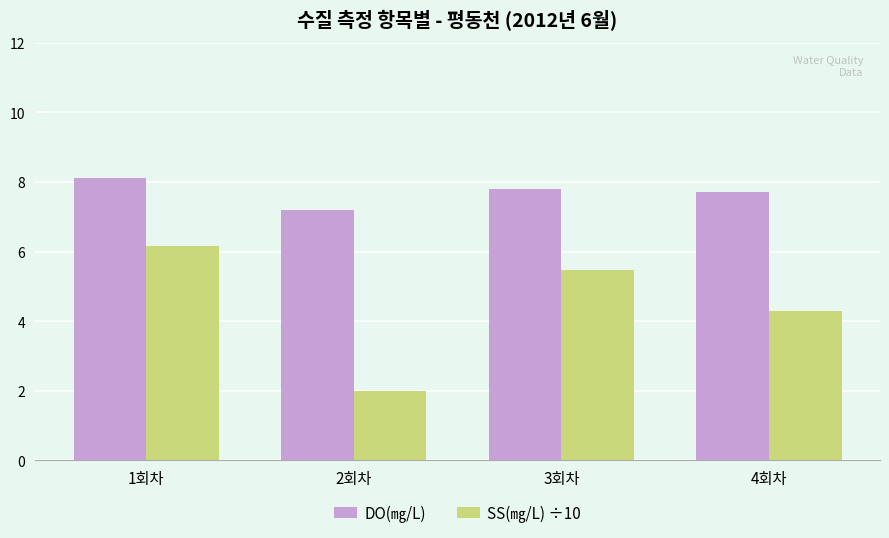

What is the label of the 1st bar from the right?

4회차